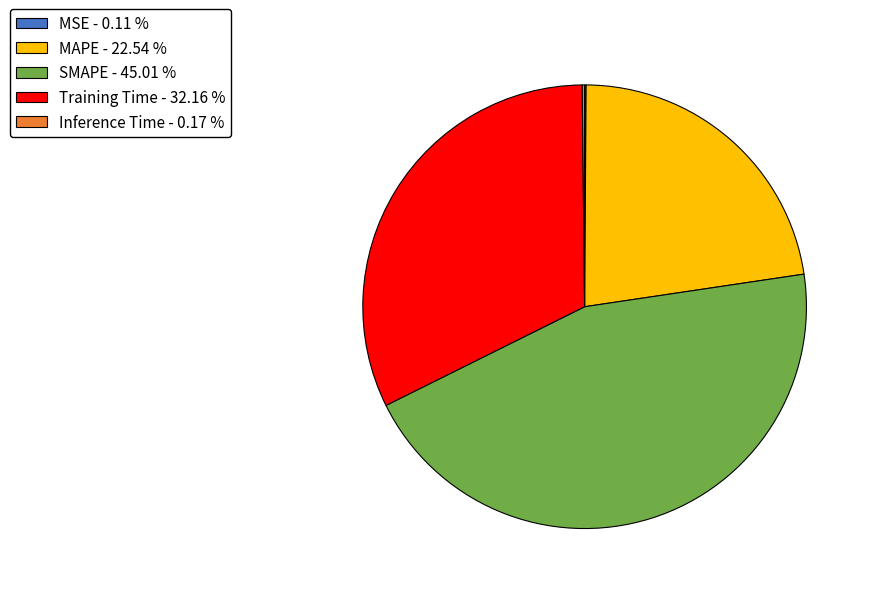

What is the ratio of the value at Training Time - 32.16 % to the value at SMAPE - 45.01 %?

0.7